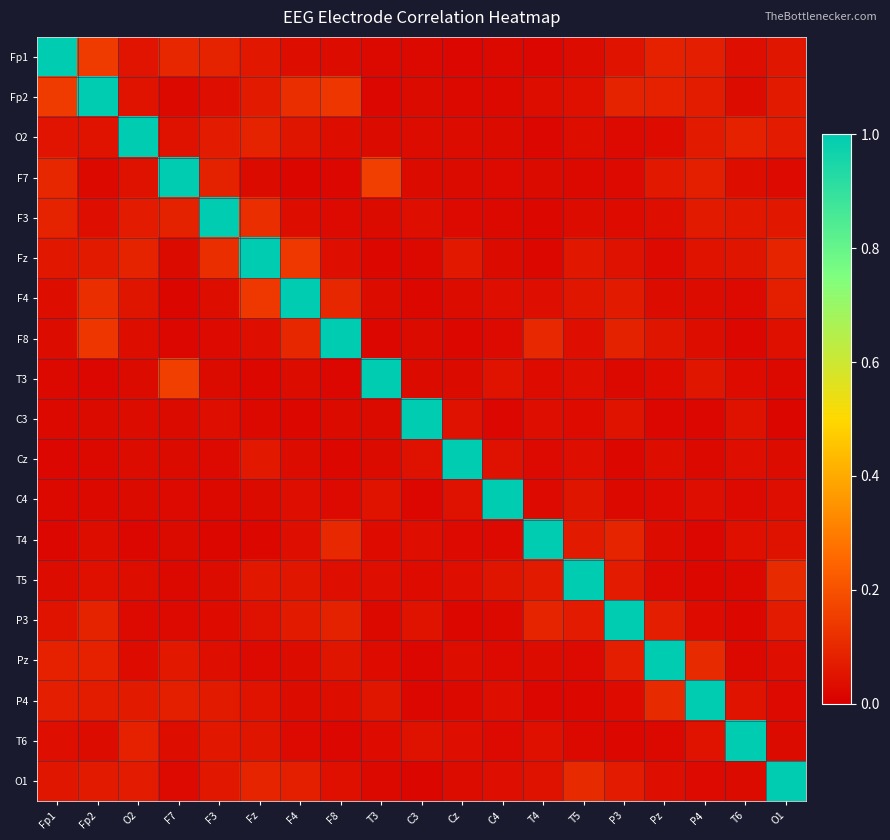

Reading right to left, extract all data points from this chart.

Fp1: O1=0.1	T6=0.0	P4=0.1	Pz=0.1	P3=0.0	T5=0.0	T4=0.0	C4=0.0	Cz=0.0	C3=0.0	T3=0.0	F8=0.0	F4=0.0	Fz=0.1	F3=0.1	F7=0.1	O2=0.1	Fp2=0.1	Fp1=1.0
Fp2: O1=0.1	T6=0.0	P4=0.1	Pz=0.1	P3=0.1	T5=0.0	T4=0.0	C4=0.0	Cz=0.0	C3=0.0	T3=0.0	F8=0.1	F4=0.1	Fz=0.1	F3=0.0	F7=0.0	O2=0.0	Fp2=1.0	Fp1=0.1
O2: O1=0.1	T6=0.1	P4=0.1	Pz=0.0	P3=0.0	T5=0.0	T4=0.0	C4=0.0	Cz=0.0	C3=0.0	T3=0.0	F8=0.0	F4=0.1	Fz=0.1	F3=0.1	F7=0.0	O2=1.0	Fp2=0.0	Fp1=0.1
F7: O1=0.0	T6=0.0	P4=0.1	Pz=0.1	P3=0.0	T5=0.0	T4=0.0	C4=0.0	Cz=0.0	C3=0.0	T3=0.2	F8=0.0	F4=0.0	Fz=0.0	F3=0.1	F7=1.0	O2=0.0	Fp2=0.0	Fp1=0.1
F3: O1=0.1	T6=0.1	P4=0.1	Pz=0.0	P3=0.0	T5=0.0	T4=0.0	C4=0.0	Cz=0.0	C3=0.0	T3=0.0	F8=0.0	F4=0.0	Fz=0.1	F3=1.0	F7=0.1	O2=0.1	Fp2=0.0	Fp1=0.1
Fz: O1=0.1	T6=0.1	P4=0.0	Pz=0.0	P3=0.0	T5=0.1	T4=0.0	C4=0.0	Cz=0.1	C3=0.0	T3=0.0	F8=0.0	F4=0.1	Fz=1.0	F3=0.1	F7=0.0	O2=0.1	Fp2=0.1	Fp1=0.1
F4: O1=0.1	T6=0.0	P4=0.0	Pz=0.0	P3=0.1	T5=0.1	T4=0.0	C4=0.0	Cz=0.0	C3=0.0	T3=0.0	F8=0.1	F4=1.0	Fz=0.1	F3=0.0	F7=0.0	O2=0.1	Fp2=0.1	Fp1=0.0
F8: O1=0.0	T6=0.0	P4=0.0	Pz=0.1	P3=0.1	T5=0.0	T4=0.1	C4=0.0	Cz=0.0	C3=0.0	T3=0.0	F8=1.0	F4=0.1	Fz=0.0	F3=0.0	F7=0.0	O2=0.0	Fp2=0.1	Fp1=0.0
T3: O1=0.0	T6=0.0	P4=0.1	Pz=0.0	P3=0.0	T5=0.0	T4=0.0	C4=0.1	Cz=0.0	C3=0.0	T3=1.0	F8=0.0	F4=0.0	Fz=0.0	F3=0.0	F7=0.2	O2=0.0	Fp2=0.0	Fp1=0.0
C3: O1=0.0	T6=0.0	P4=0.0	Pz=0.0	P3=0.0	T5=0.0	T4=0.0	C4=0.0	Cz=0.0	C3=1.0	T3=0.0	F8=0.0	F4=0.0	Fz=0.0	F3=0.0	F7=0.0	O2=0.0	Fp2=0.0	Fp1=0.0
Cz: O1=0.0	T6=0.0	P4=0.0	Pz=0.0	P3=0.0	T5=0.0	T4=0.0	C4=0.0	Cz=1.0	C3=0.0	T3=0.0	F8=0.0	F4=0.0	Fz=0.1	F3=0.0	F7=0.0	O2=0.0	Fp2=0.0	Fp1=0.0
C4: O1=0.0	T6=0.0	P4=0.0	Pz=0.0	P3=0.0	T5=0.1	T4=0.0	C4=1.0	Cz=0.0	C3=0.0	T3=0.1	F8=0.0	F4=0.0	Fz=0.0	F3=0.0	F7=0.0	O2=0.0	Fp2=0.0	Fp1=0.0
T4: O1=0.0	T6=0.0	P4=0.0	Pz=0.0	P3=0.1	T5=0.1	T4=1.0	C4=0.0	Cz=0.0	C3=0.0	T3=0.0	F8=0.1	F4=0.0	Fz=0.0	F3=0.0	F7=0.0	O2=0.0	Fp2=0.0	Fp1=0.0
T5: O1=0.1	T6=0.0	P4=0.0	Pz=0.0	P3=0.1	T5=1.0	T4=0.1	C4=0.1	Cz=0.0	C3=0.0	T3=0.0	F8=0.0	F4=0.1	Fz=0.1	F3=0.0	F7=0.0	O2=0.0	Fp2=0.0	Fp1=0.0
P3: O1=0.1	T6=0.0	P4=0.0	Pz=0.1	P3=1.0	T5=0.1	T4=0.1	C4=0.0	Cz=0.0	C3=0.0	T3=0.0	F8=0.1	F4=0.1	Fz=0.0	F3=0.0	F7=0.0	O2=0.0	Fp2=0.1	Fp1=0.0
Pz: O1=0.0	T6=0.0	P4=0.1	Pz=1.0	P3=0.1	T5=0.0	T4=0.0	C4=0.0	Cz=0.0	C3=0.0	T3=0.0	F8=0.1	F4=0.0	Fz=0.0	F3=0.0	F7=0.1	O2=0.0	Fp2=0.1	Fp1=0.1
P4: O1=0.0	T6=0.0	P4=1.0	Pz=0.1	P3=0.0	T5=0.0	T4=0.0	C4=0.0	Cz=0.0	C3=0.0	T3=0.1	F8=0.0	F4=0.0	Fz=0.0	F3=0.1	F7=0.1	O2=0.1	Fp2=0.1	Fp1=0.1
T6: O1=0.0	T6=1.0	P4=0.0	Pz=0.0	P3=0.0	T5=0.0	T4=0.0	C4=0.0	Cz=0.0	C3=0.0	T3=0.0	F8=0.0	F4=0.0	Fz=0.1	F3=0.1	F7=0.0	O2=0.1	Fp2=0.0	Fp1=0.0
O1: O1=1.0	T6=0.0	P4=0.0	Pz=0.0	P3=0.1	T5=0.1	T4=0.0	C4=0.0	Cz=0.0	C3=0.0	T3=0.0	F8=0.0	F4=0.1	Fz=0.1	F3=0.1	F7=0.0	O2=0.1	Fp2=0.1	Fp1=0.1